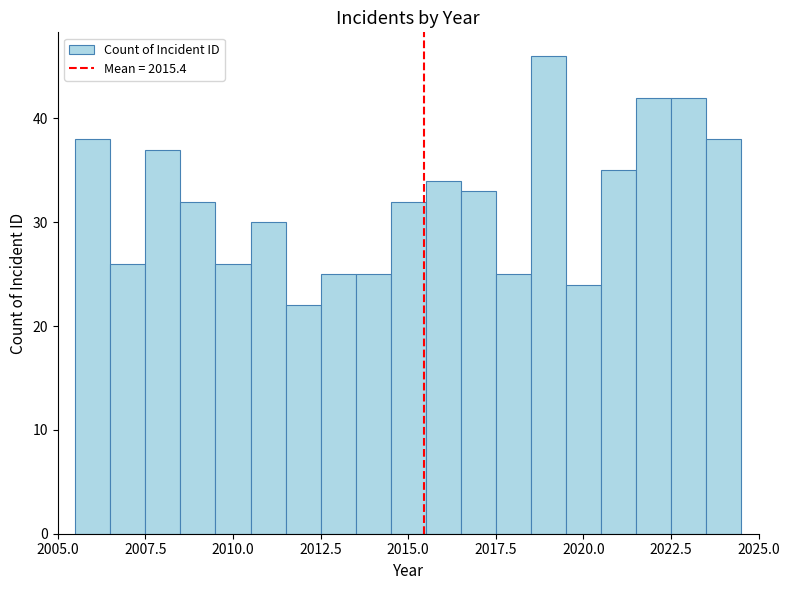

Around what value on the x-axis is the tallest bar? Give the approximate position of its centre, as read against the axis.

2019.0